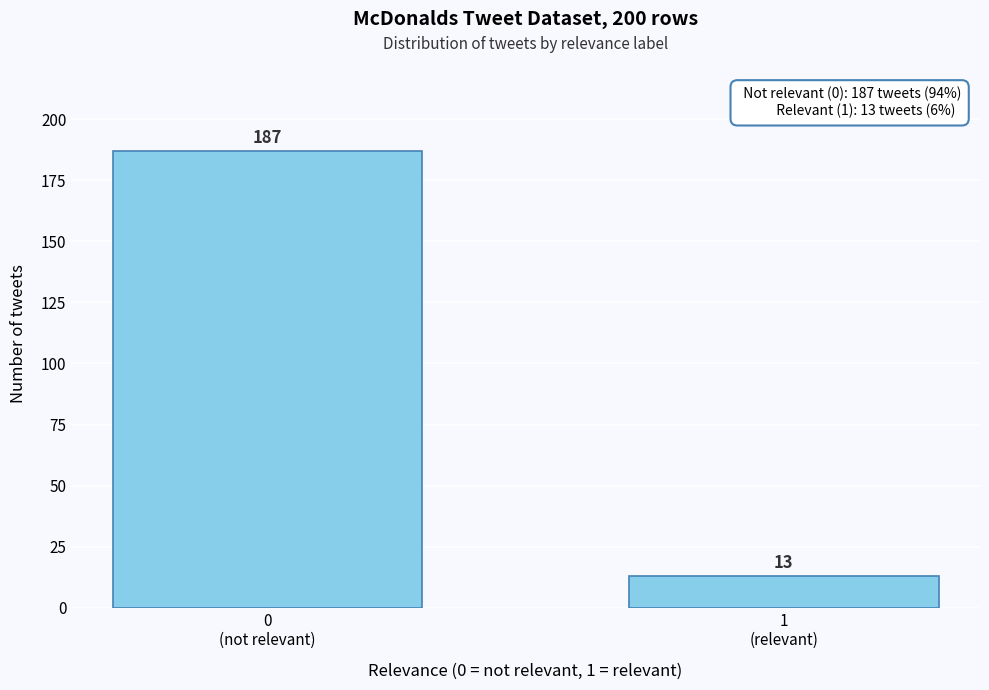

Reading left to right, transcribe all the data shown in this chart.

187	13